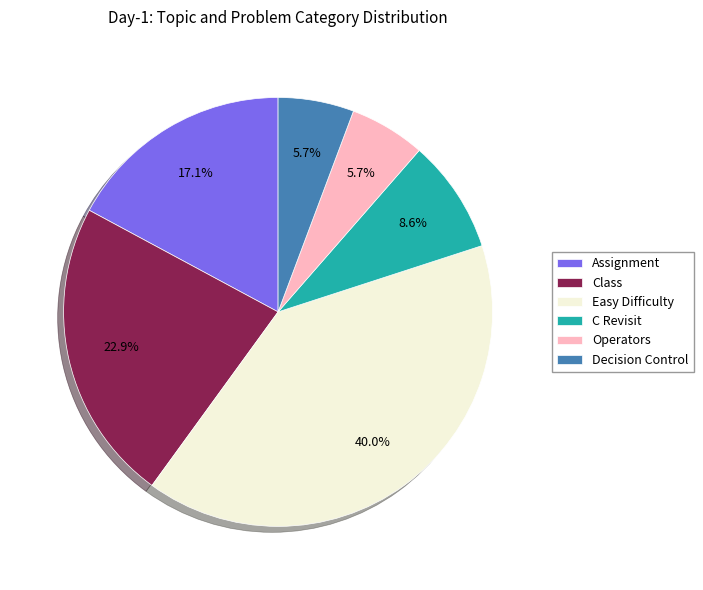

To the nearest percent, what is the difference between the largest and smallest slice percentages?

34%